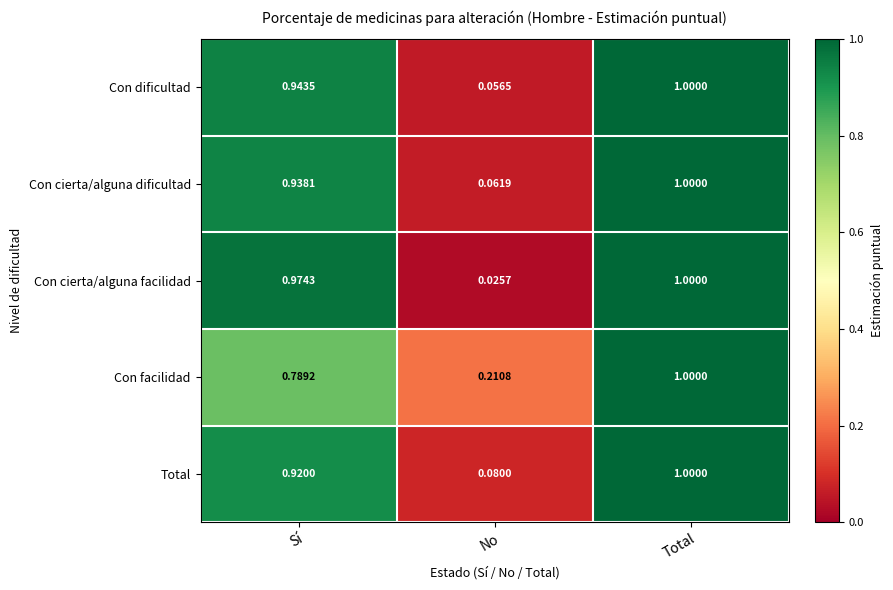

At which label is Con cierta/alguna facilidad closest to 0?

No